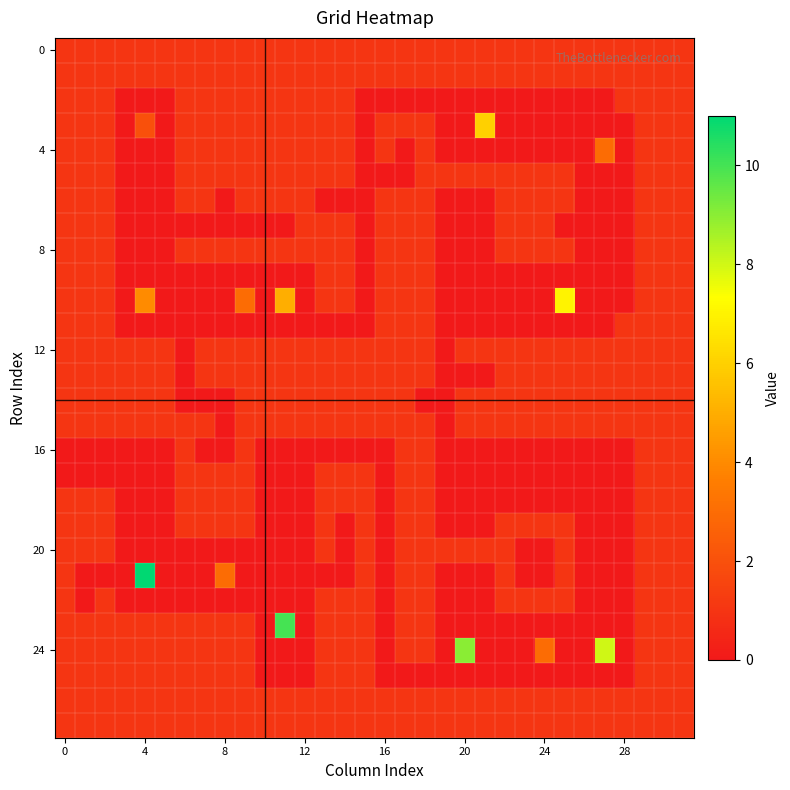

At which category is the sum across all series the highest?

11